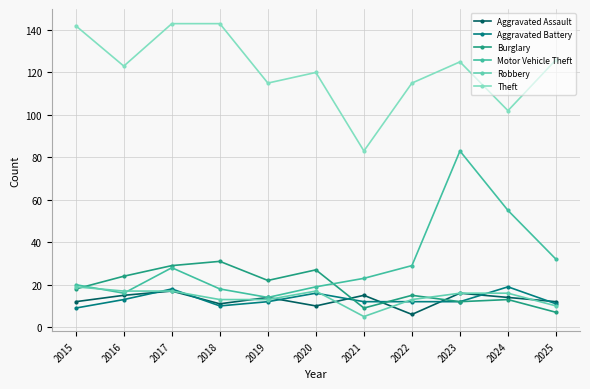

Where does the Aggravated Battery series first go above 12?

2016